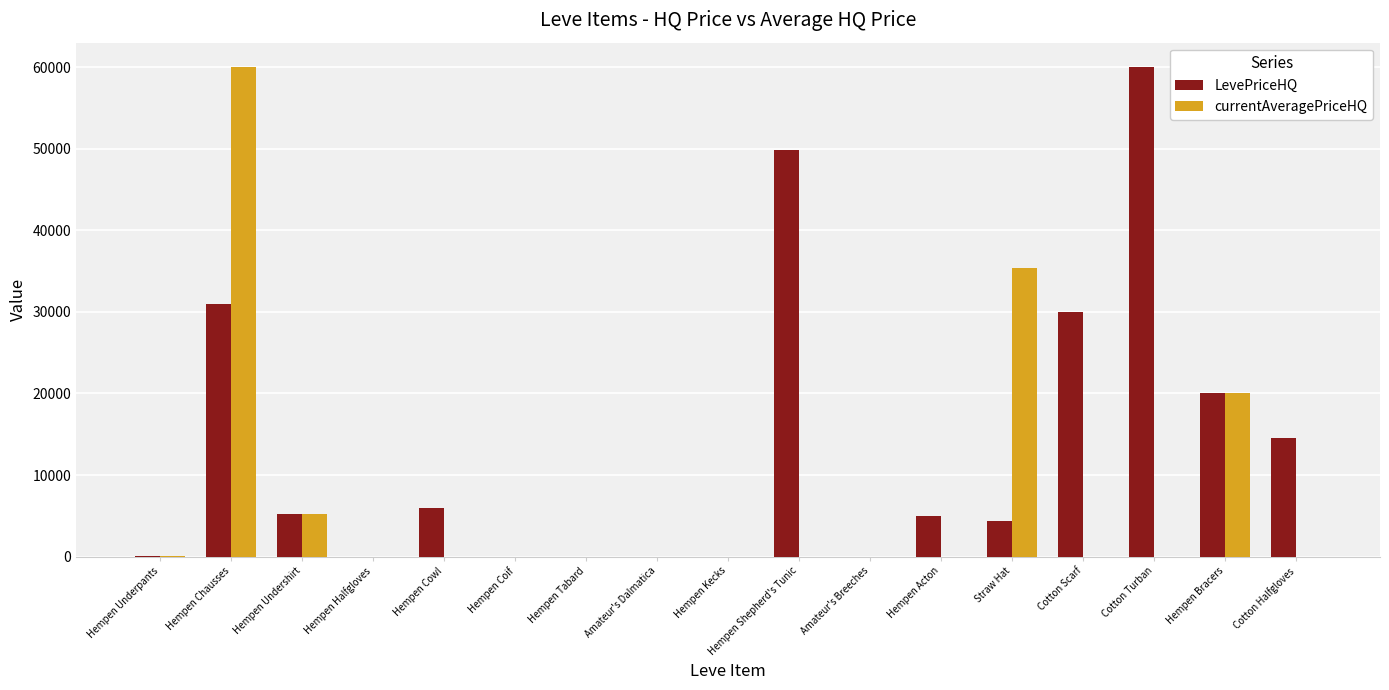

Which series has the largest total across all categories?

LevePriceHQ